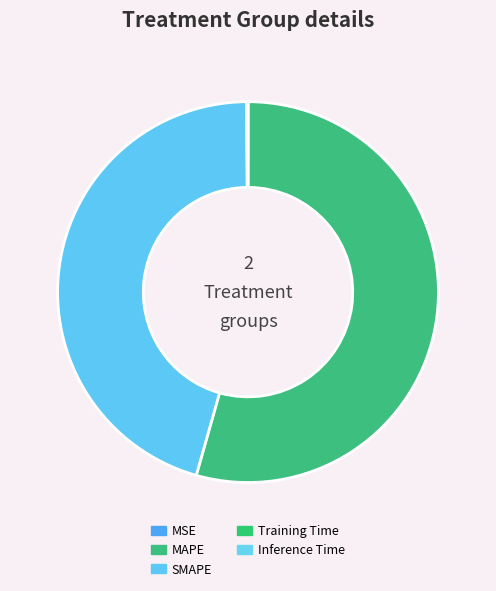

The MAPE slice represents 54% of the pie. True or false?

True